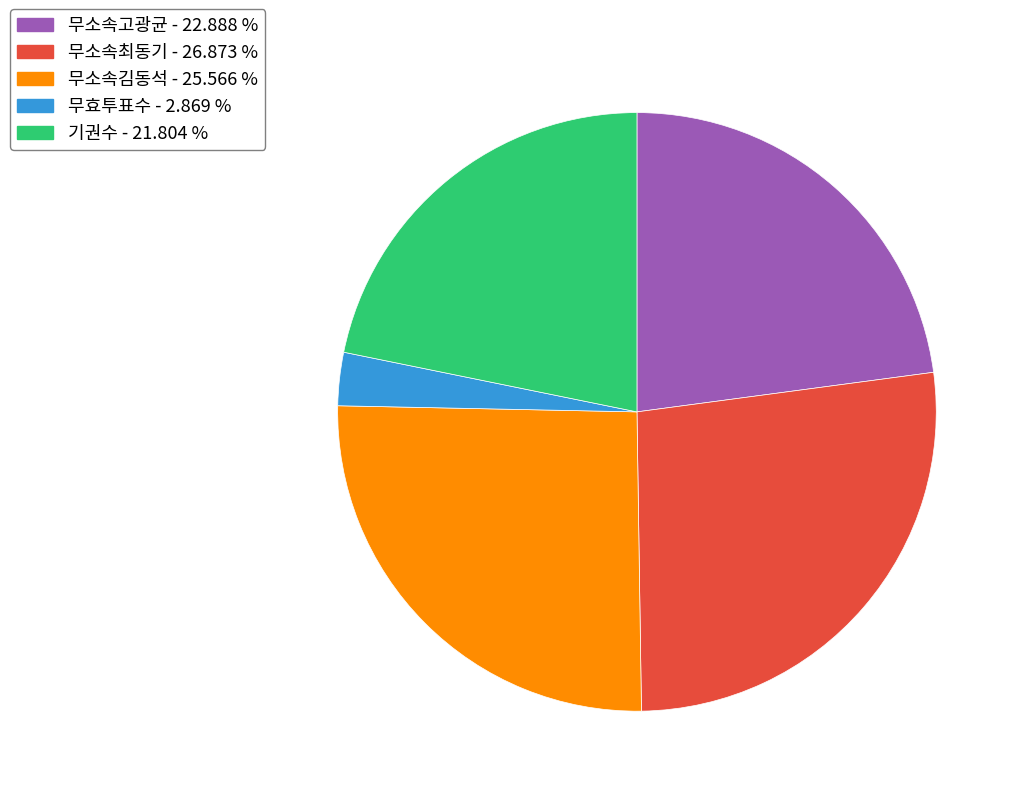

Is 기권수 the majority of the pie?

No